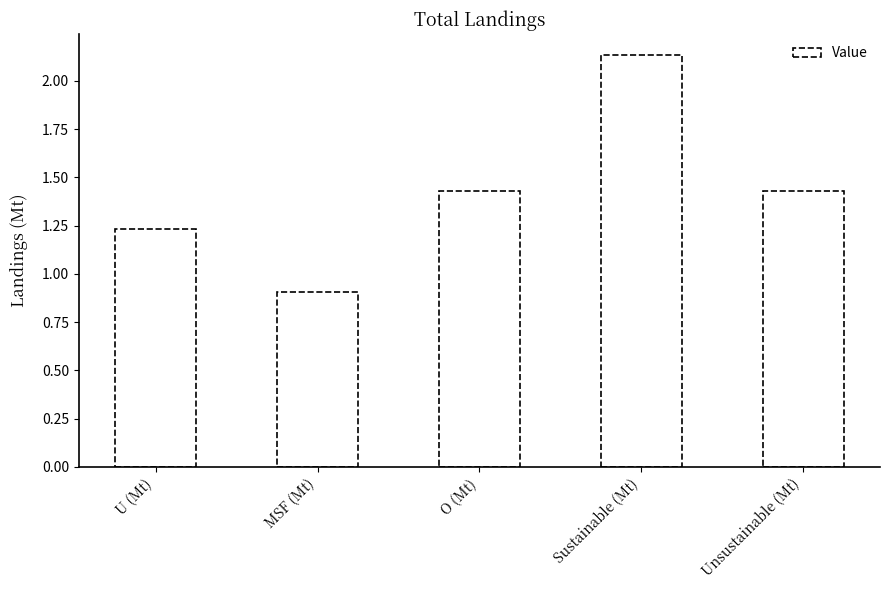

What is the change in value from MSF (Mt) to O (Mt)?

+0.5